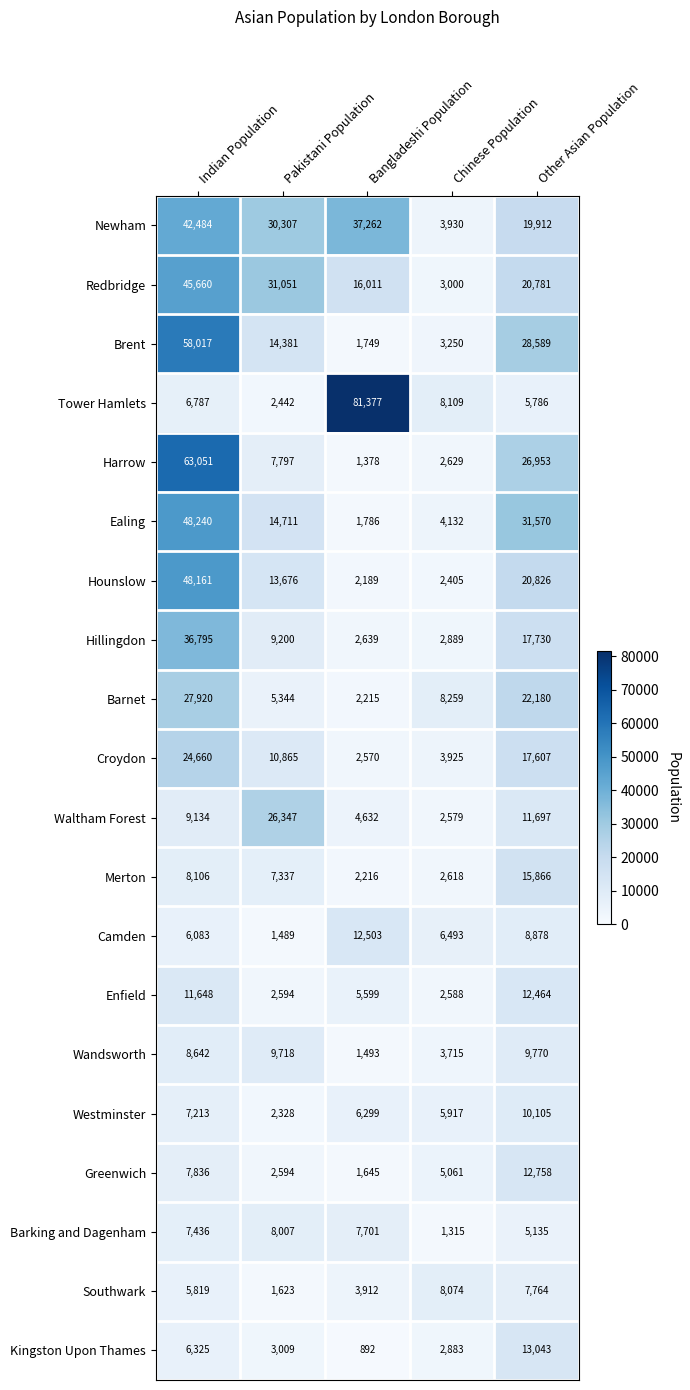

Count the number of data series in this chart.

20